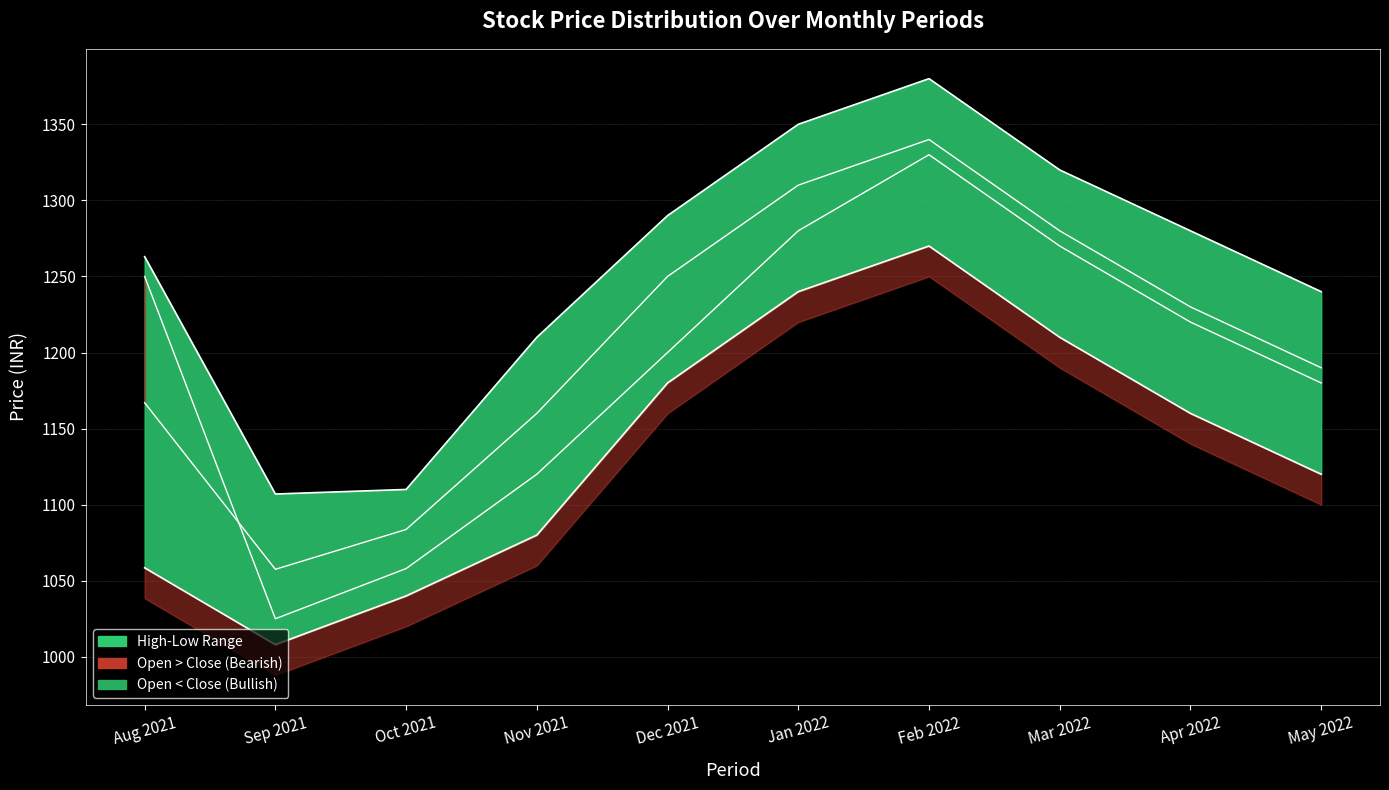

Rank the categories by Low value from highest to lowest.

Feb 2022, Jan 2022, Mar 2022, Dec 2021, Apr 2022, May 2022, Nov 2021, Aug 2021, Oct 2021, Sep 2021